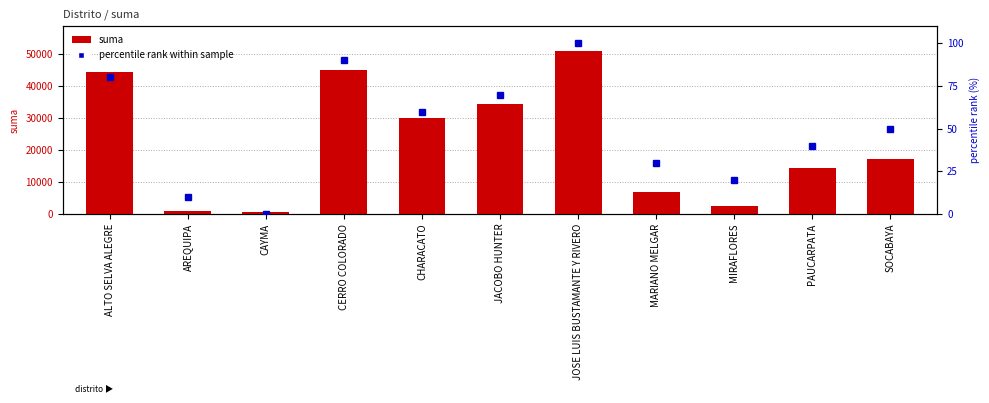

What is the total value across all series at JOSE LUIS BUSTAMANTE Y RIVERO?

51100.0